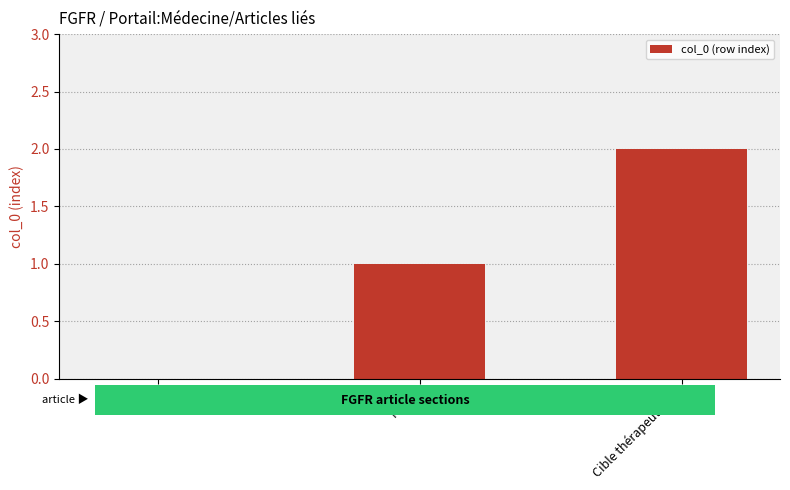

What is the sum of all values?

3